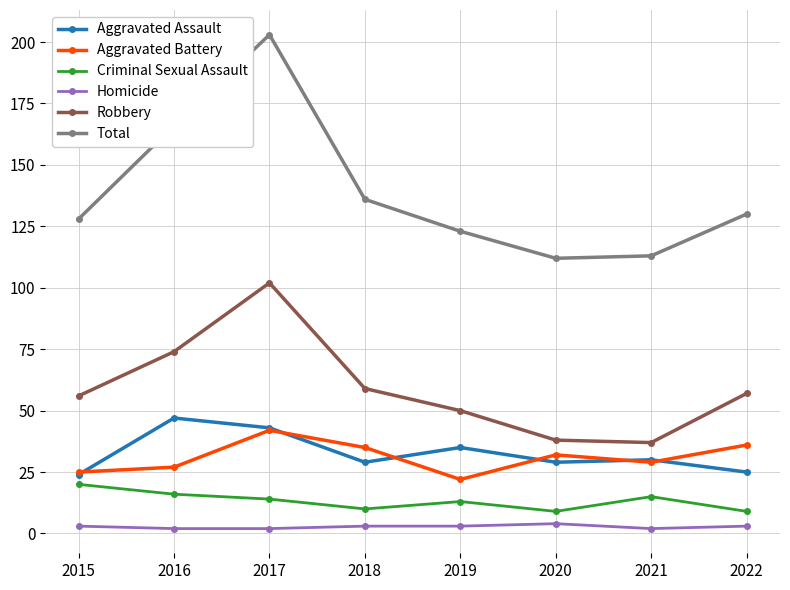

The Criminal Sexual Assault series shows 9 at 2020. True or false?

True